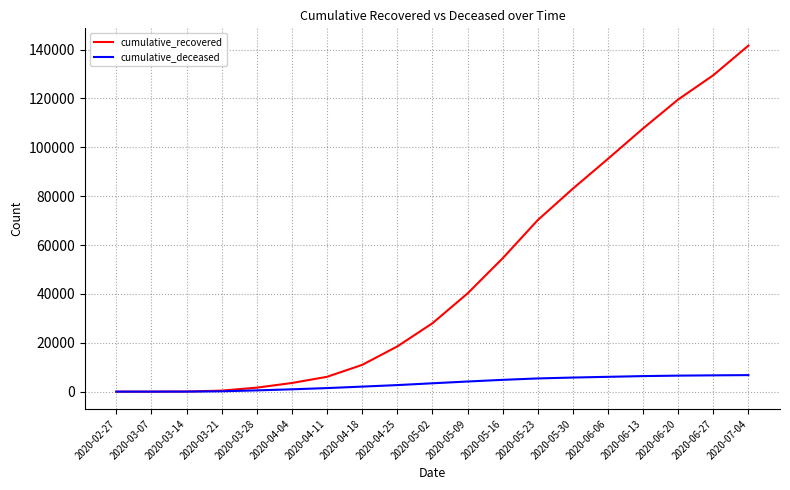

Which series changed the most between 2020-03-21 and 2020-07-04?

cumulative_recovered